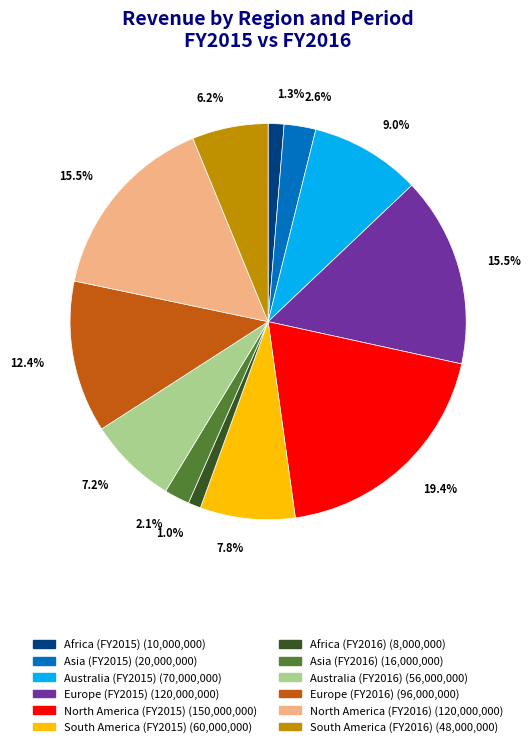

To the nearest percent, what percentage of the pie is Africa (FY2015)?

1%